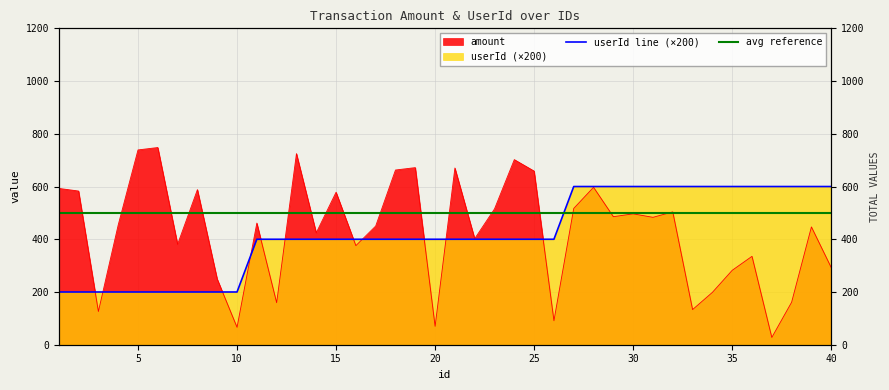

Where does the userId series first go above 400?

27